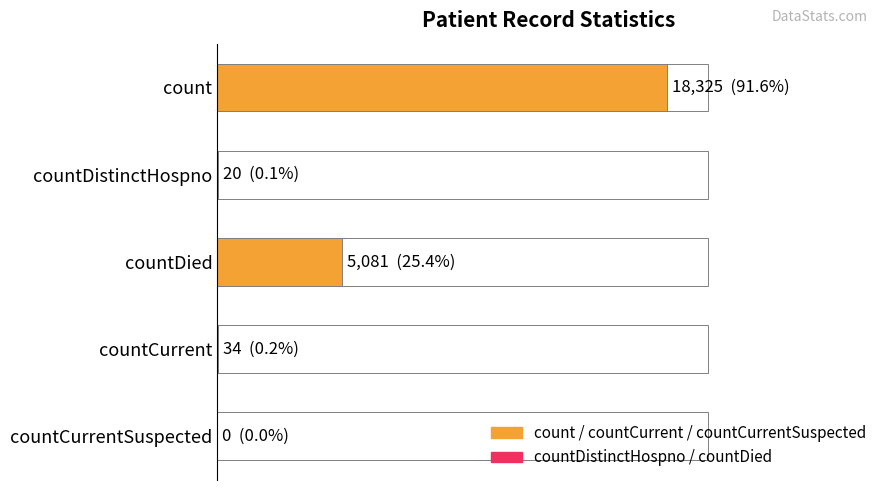

What is the value of the 3rd bar from the left?

5081